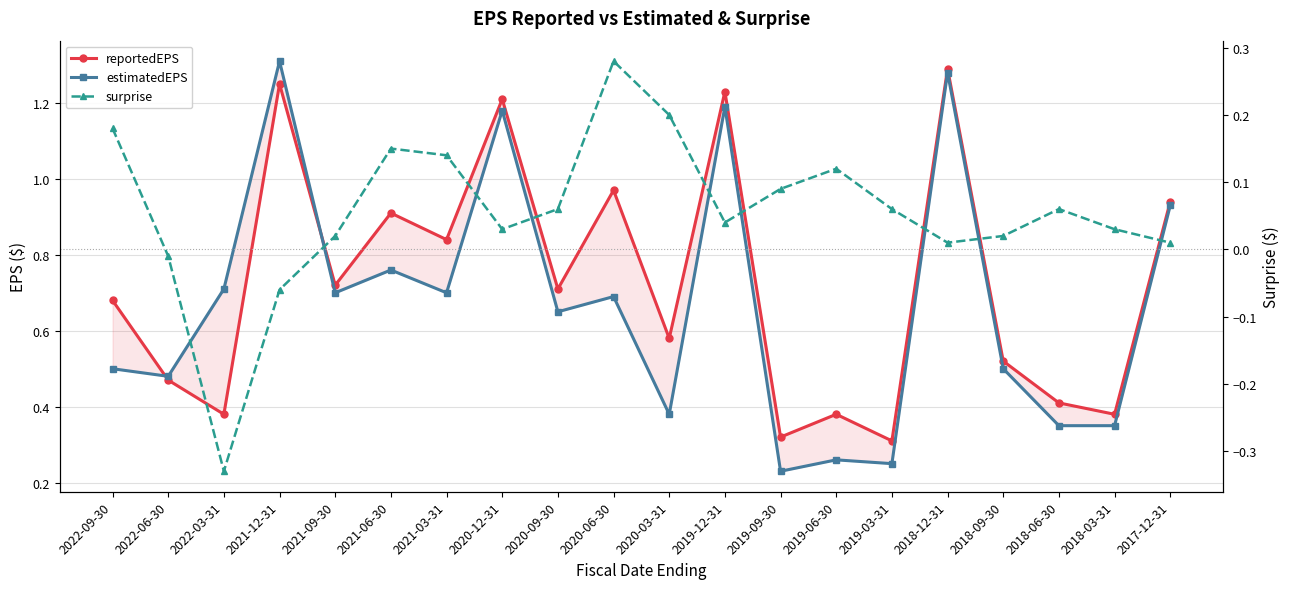

List the series in order of their peak value, highest first.

estimatedEPS, reportedEPS, surprise